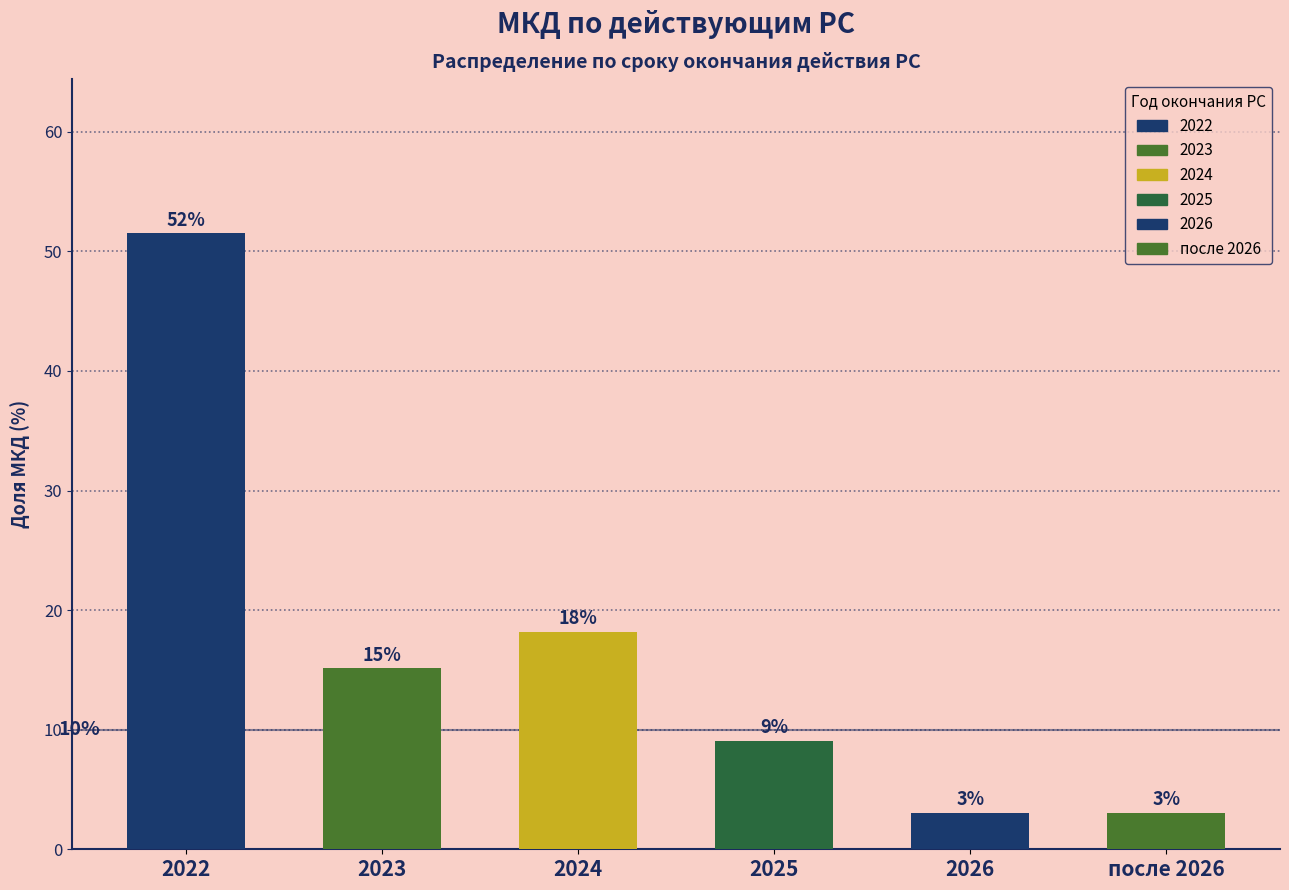

Are the bars horizontal?

No